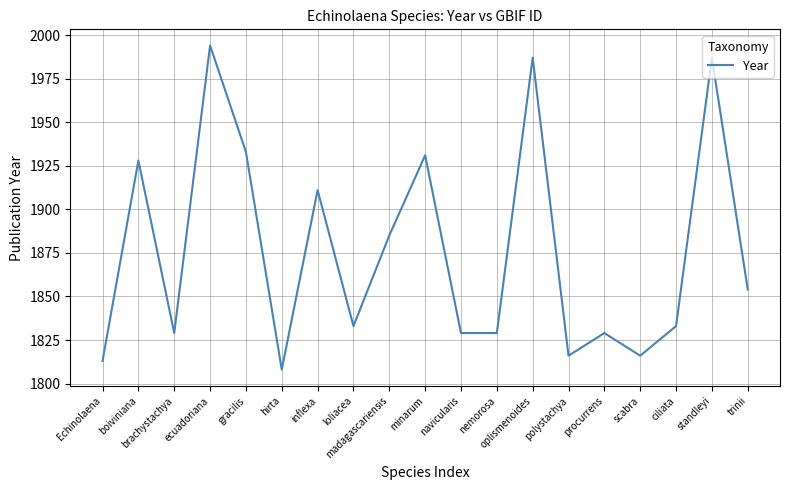

At which category does the chart reach its peak across all series?

ecuadoriana